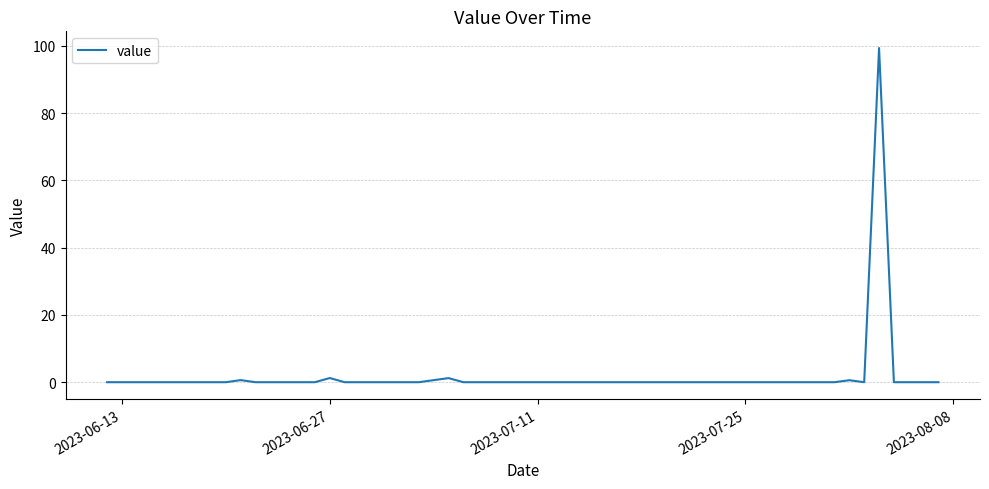

What is the difference between the second highest and minimum values?

1.2